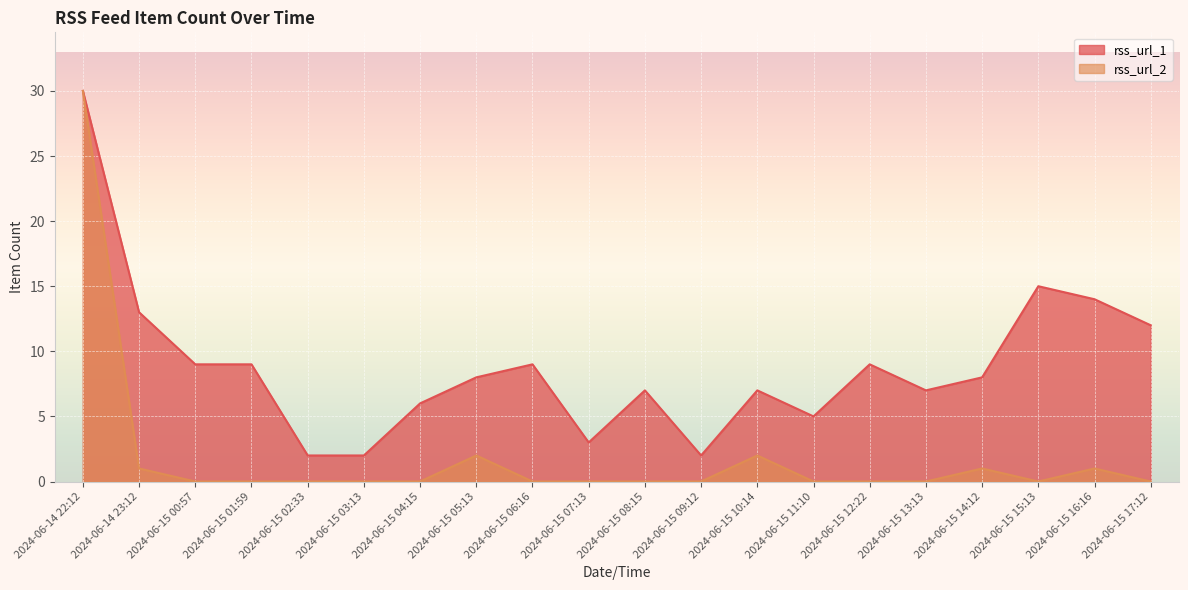

True or false: rss_url_1 has more than 0 interior local peaks.

True